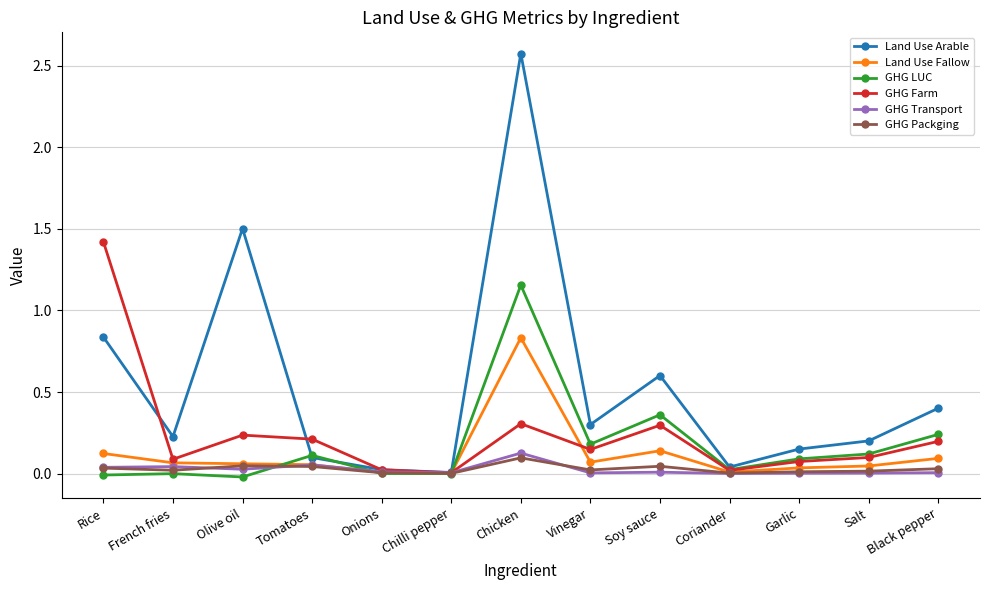

Between Chicken and Coriander, which series saw the biggest shift?

Land Use Arable